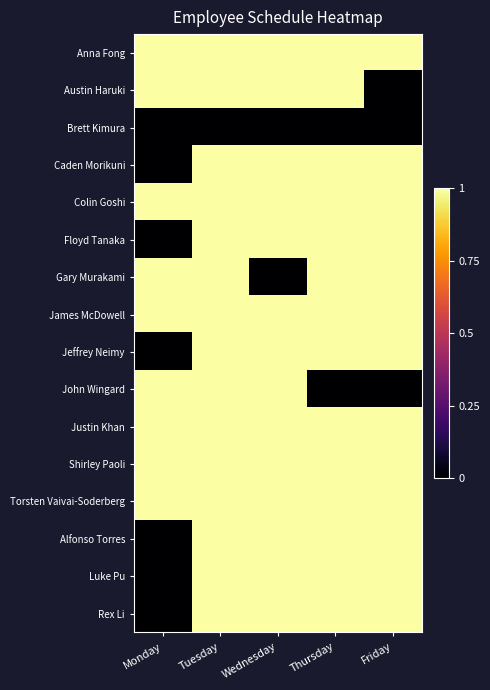

List the series in order of their peak value, lowest first.

Brett Kimura, Anna Fong, Austin Haruki, Caden Morikuni, Colin Goshi, Floyd Tanaka, Gary Murakami, James McDowell, Jeffrey Neimy, John Wingard, Justin Khan, Shirley Paoli, Torsten Vaivai-Soderberg, Alfonso Torres, Luke Pu, Rex Li